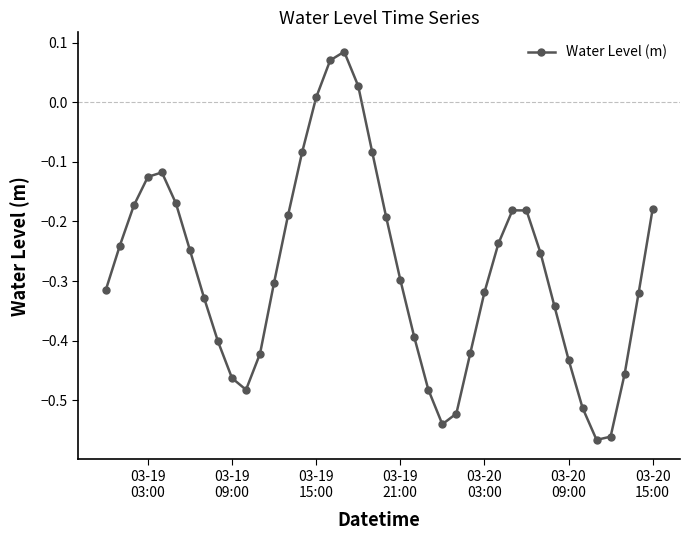

What is the difference between the second highest and second lowest values?

0.6